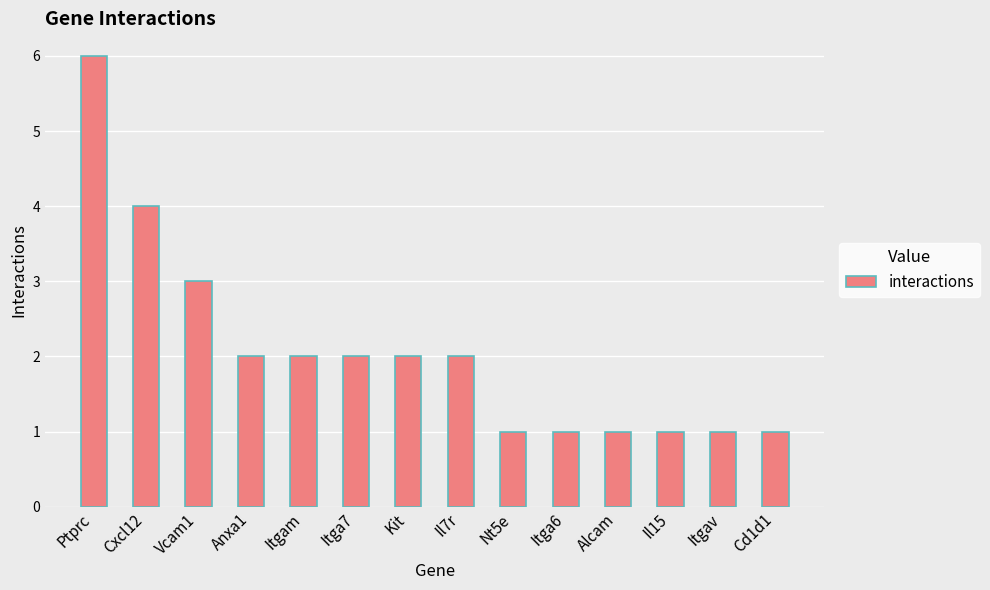

What is the greatest value displayed?

6